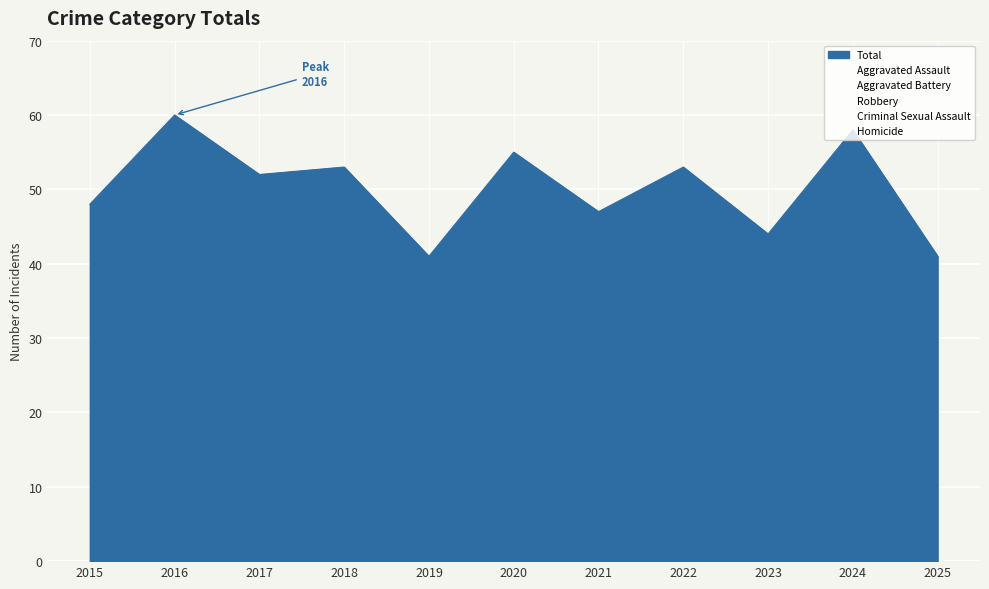

Where is the first local maximum for Aggravated Assault?

2016